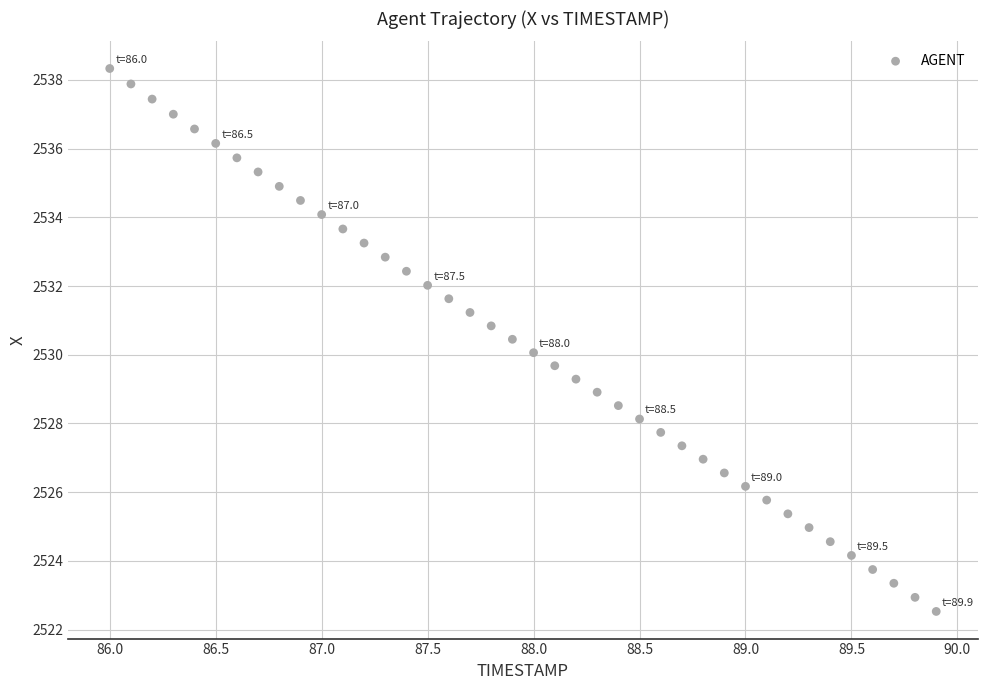

What is the range of X values (max minus min)?

3.9